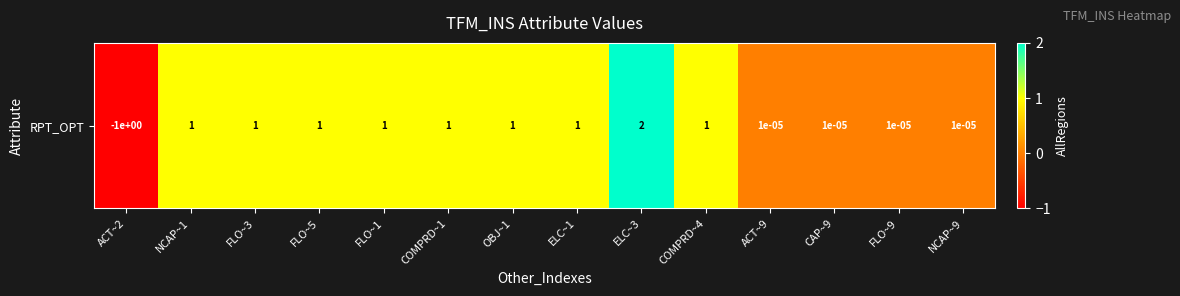

List the labels in order of value, largest first.

ELC~3, NCAP~1, FLO~3, FLO~5, FLO~1, COMPRD~1, OBJ~1, ELC~1, COMPRD~4, ACT~9, CAP~9, FLO~9, NCAP~9, ACT~2